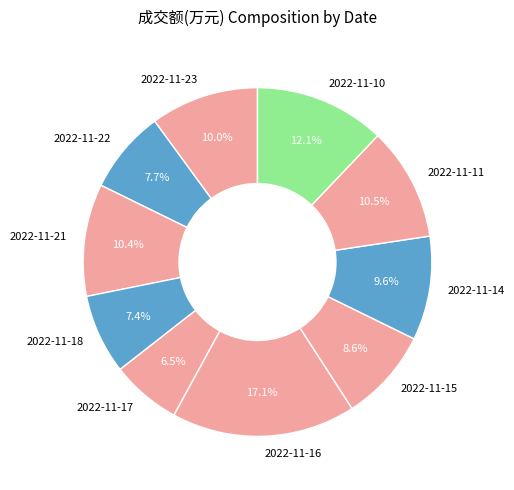

How many segments does this pie chart have?

10